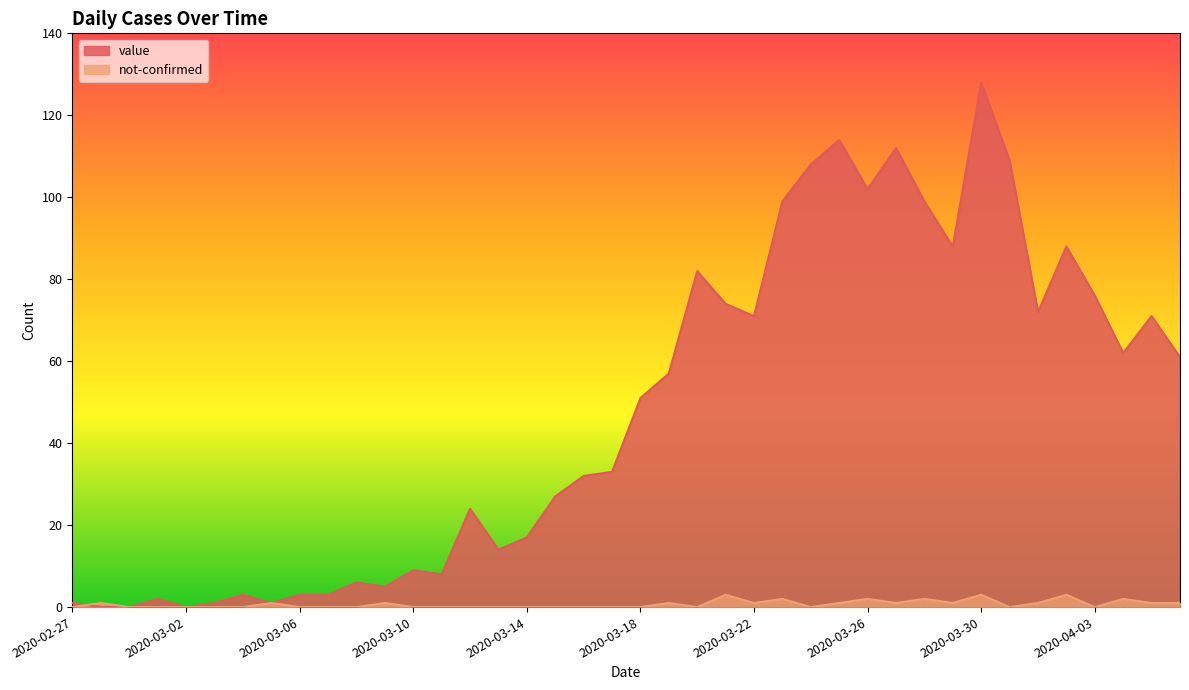

Which has a higher value, 2020-03-25 or 2020-03-21?

2020-03-25